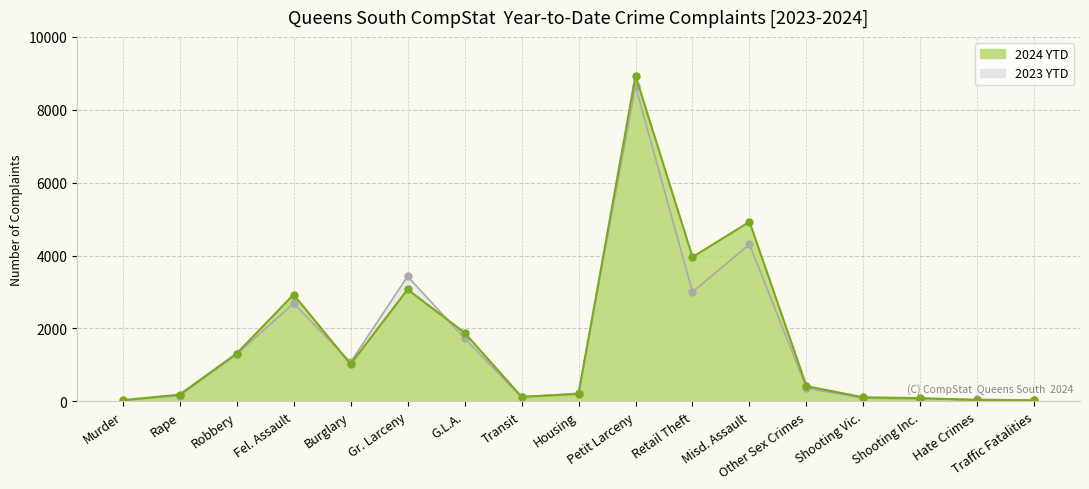

How many interior local peaks does the 2024 YTD series have?

4